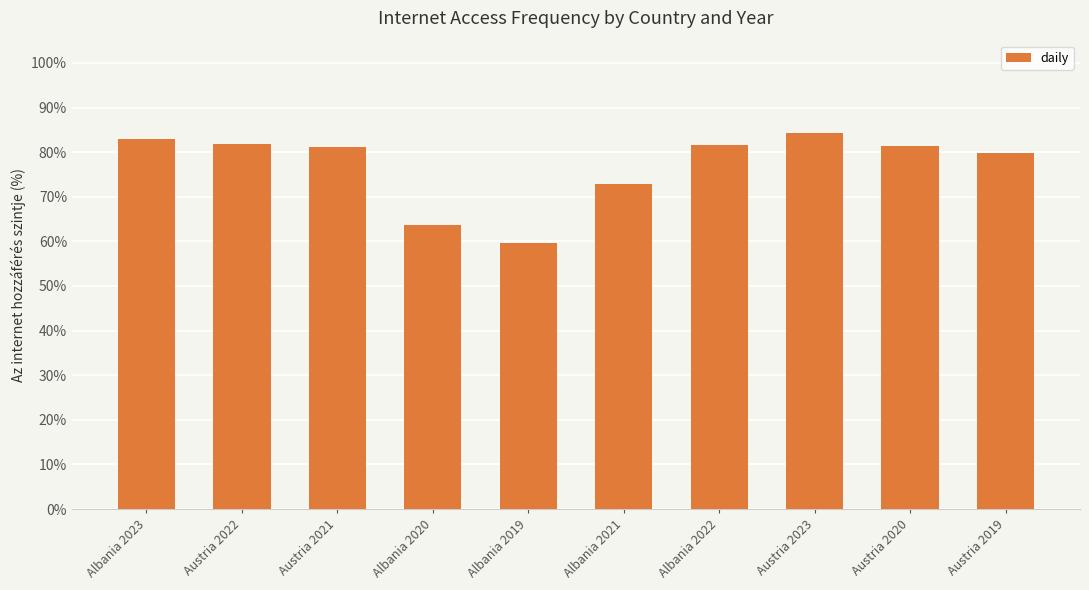

Does the chart contain stacked bars?

No